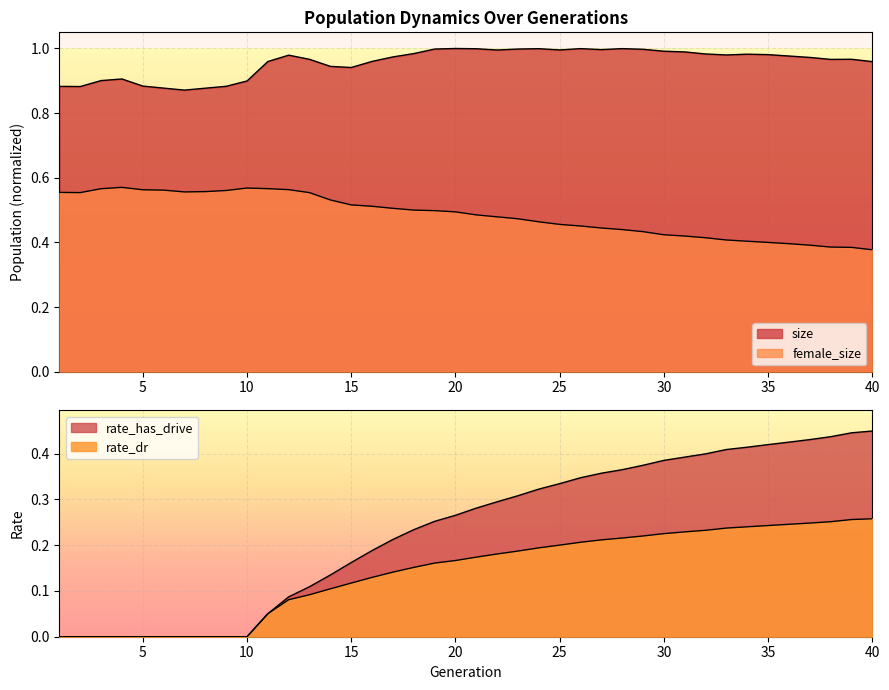

Reading left to right, list all the values displayed in this chart.

size: 1=0.9	2=0.9	3=0.9	4=0.9	5=0.9	6=0.9	7=0.9	8=0.9	9=0.9	10=0.9	11=1.0	12=1.0	13=1.0	14=0.9	15=0.9	16=1.0	17=1.0	18=1.0	19=1.0	20=1.0	21=1.0	22=1.0	23=1.0	24=1.0	25=1.0	26=1.0	27=1.0	28=1.0	29=1.0	30=1.0	31=1.0	32=1.0	33=1.0	34=1.0	35=1.0	36=1.0	37=1.0	38=1.0	39=1.0	40=1.0
female_size: 1=0.6	2=0.6	3=0.6	4=0.6	5=0.6	6=0.6	7=0.6	8=0.6	9=0.6	10=0.6	11=0.6	12=0.6	13=0.6	14=0.5	15=0.5	16=0.5	17=0.5	18=0.5	19=0.5	20=0.5	21=0.5	22=0.5	23=0.5	24=0.5	25=0.5	26=0.5	27=0.4	28=0.4	29=0.4	30=0.4	31=0.4	32=0.4	33=0.4	34=0.4	35=0.4	36=0.4	37=0.4	38=0.4	39=0.4	40=0.4
rate_dr: 1=0.0	2=0.0	3=0.0	4=0.0	5=0.0	6=0.0	7=0.0	8=0.0	9=0.0	10=0.0	11=0.1	12=0.1	13=0.1	14=0.1	15=0.1	16=0.1	17=0.1	18=0.2	19=0.2	20=0.2	21=0.2	22=0.2	23=0.2	24=0.2	25=0.2	26=0.2	27=0.2	28=0.2	29=0.2	30=0.2	31=0.2	32=0.2	33=0.2	34=0.2	35=0.2	36=0.2	37=0.2	38=0.3	39=0.3	40=0.3
rate_has_drive: 1=0.0	2=0.0	3=0.0	4=0.0	5=0.0	6=0.0	7=0.0	8=0.0	9=0.0	10=0.0	11=0.1	12=0.1	13=0.1	14=0.1	15=0.2	16=0.2	17=0.2	18=0.2	19=0.3	20=0.3	21=0.3	22=0.3	23=0.3	24=0.3	25=0.3	26=0.3	27=0.4	28=0.4	29=0.4	30=0.4	31=0.4	32=0.4	33=0.4	34=0.4	35=0.4	36=0.4	37=0.4	38=0.4	39=0.4	40=0.4